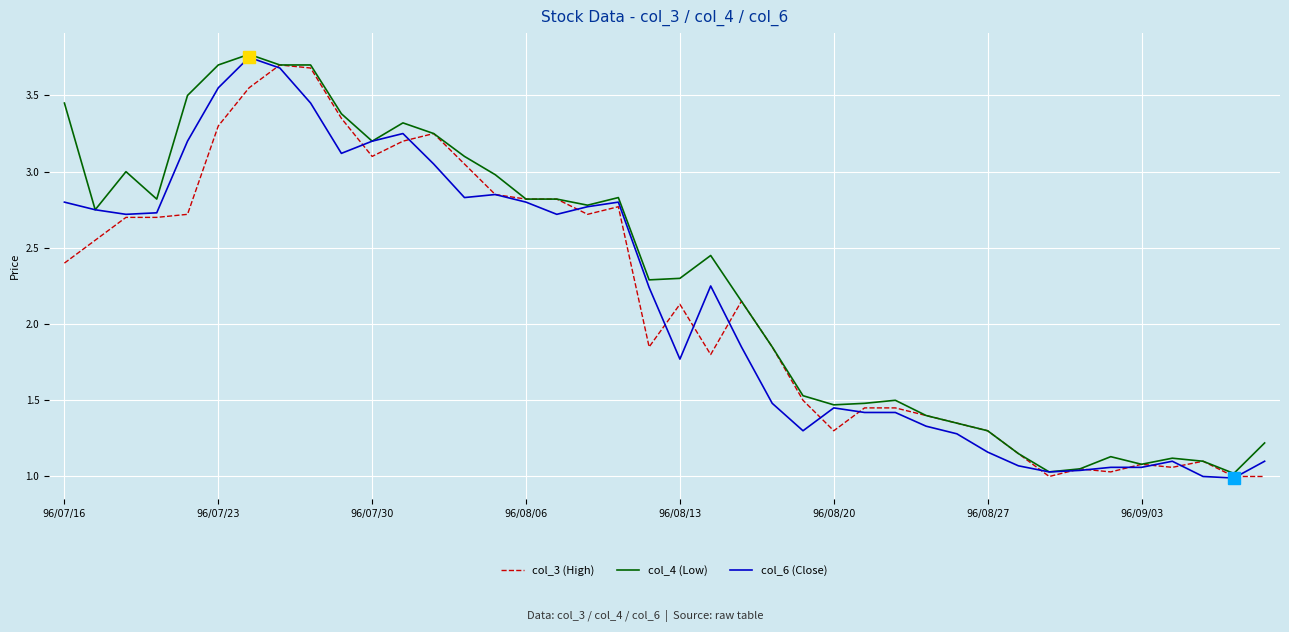

How many values in the col_3 (High) series are below 2?

19